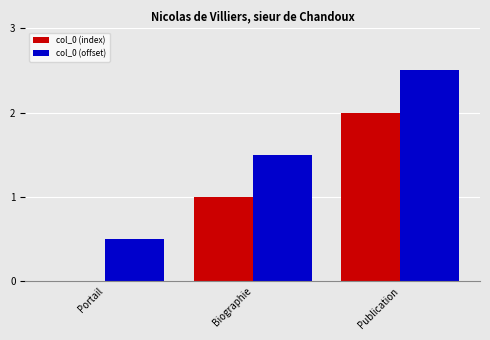

What is the sum of the col_0 (offset) values at Biographie and Publication?

4.0